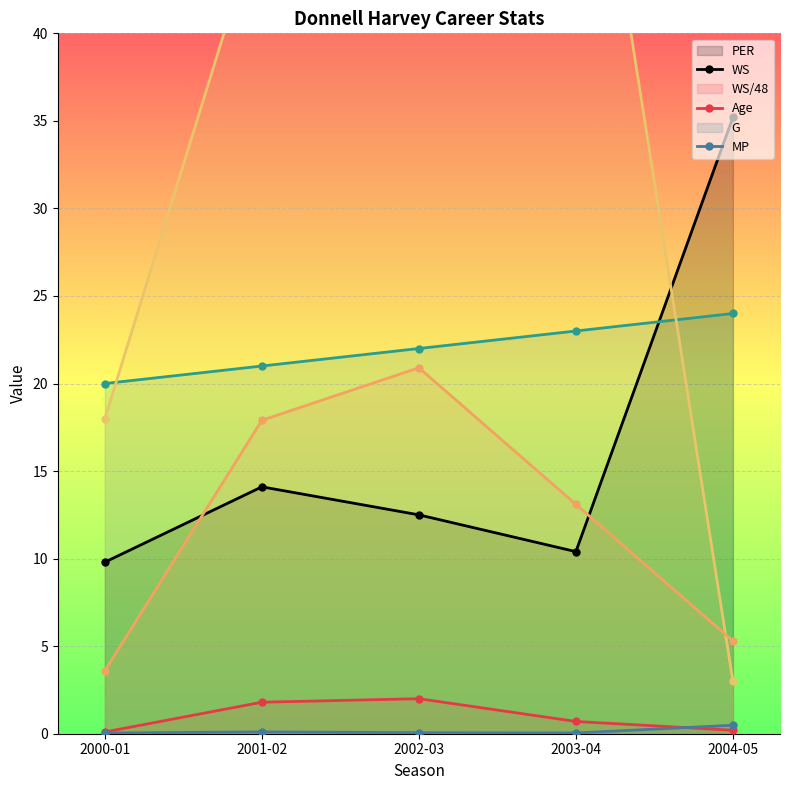

Where is the first local maximum for G?

2002-03